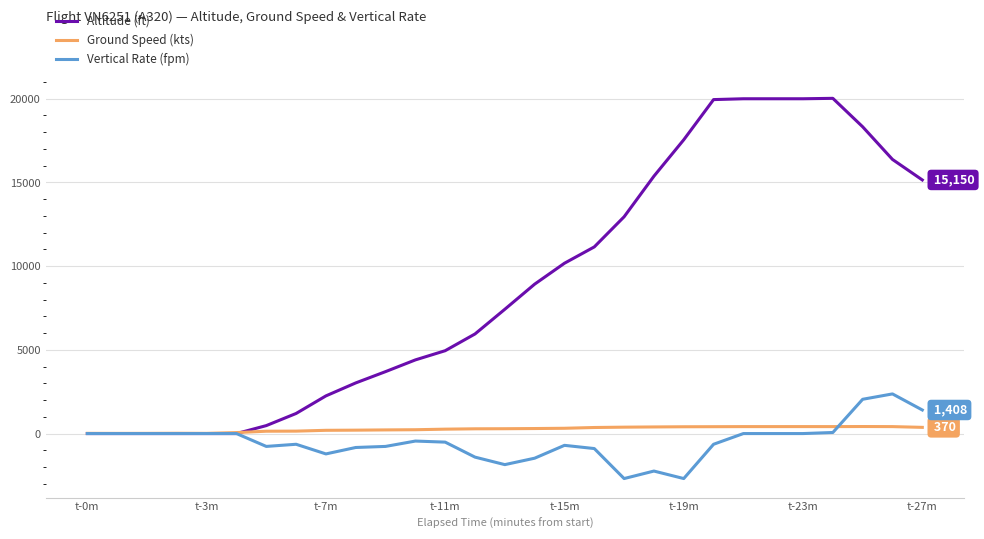

What is the difference between the maximum and minimum values in the Ground Speed (kts) series?

410